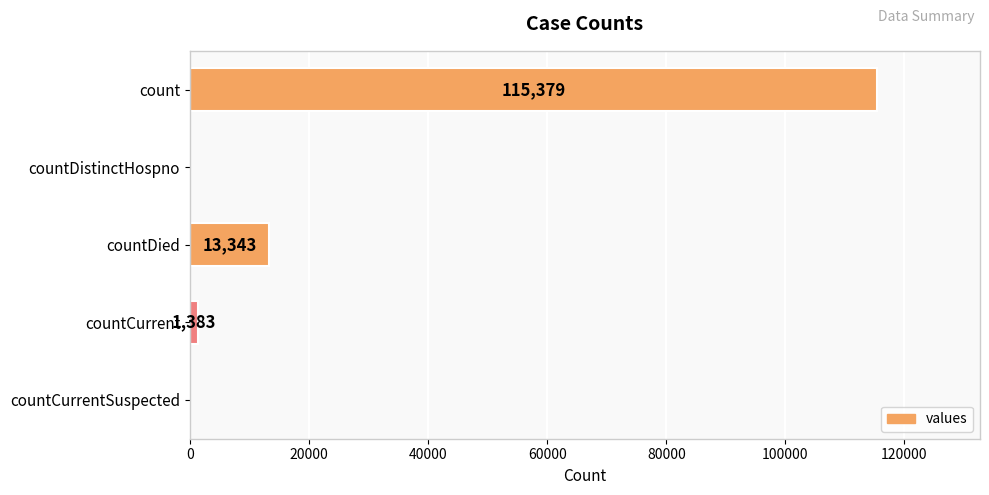

True or false: the data shows -70485 at countDistinctHospno.

False